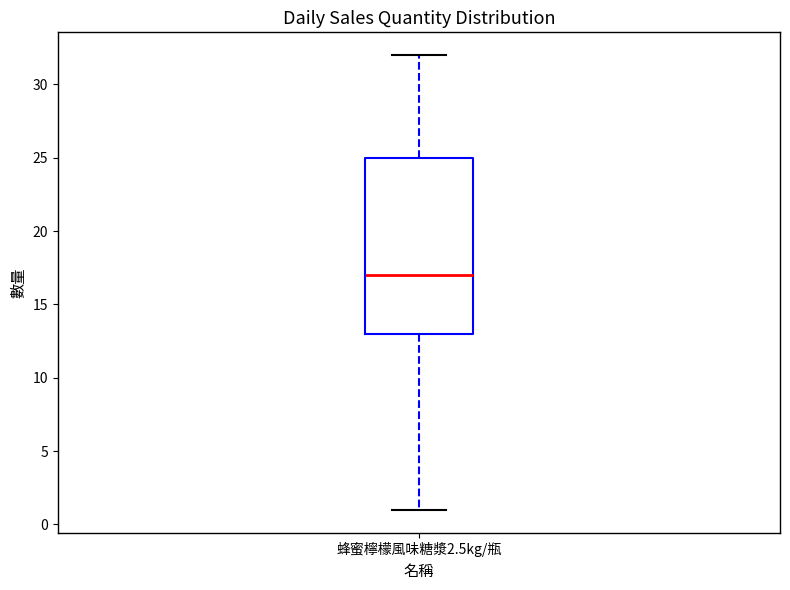

Transcribe this box plot: give where the median line is, the range the box spans, and where the two whiskers end, as read against the y-axis. The values are not printed on the chart, so give them approximately, as read against the axis.

median 17, box 13 to 25, whiskers 1 to 32